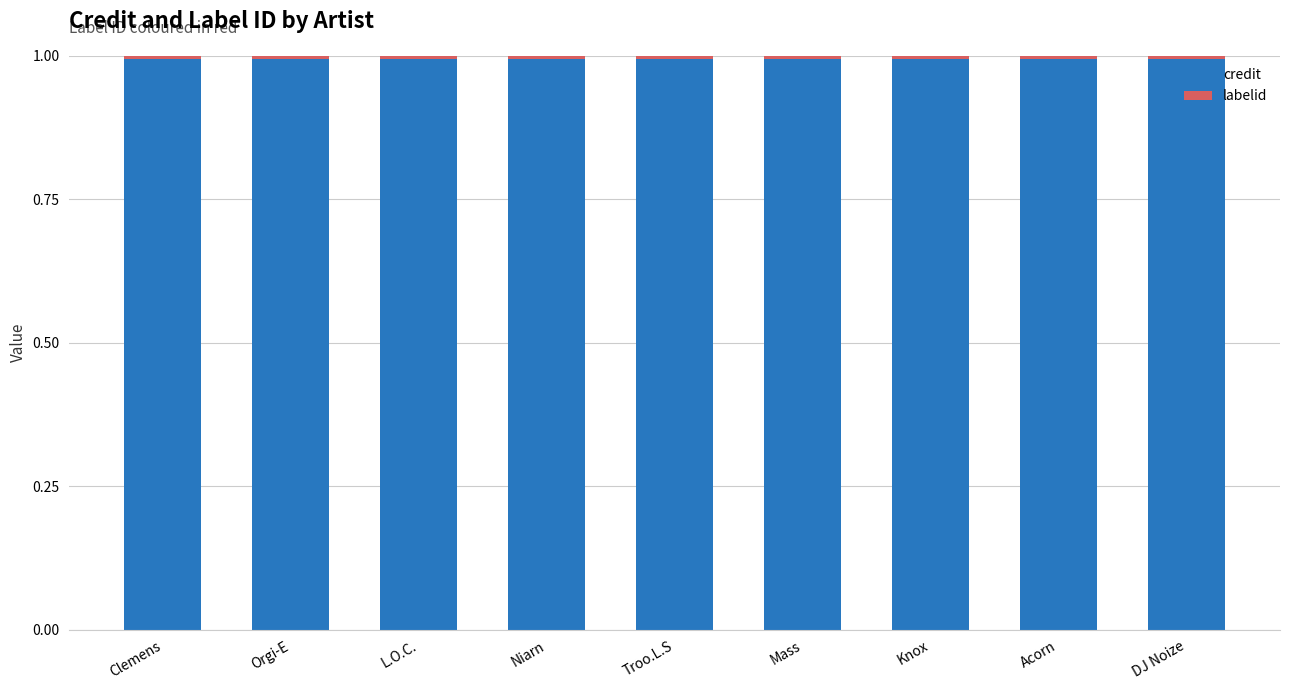

What is the lowest value of the credit series?

1.0